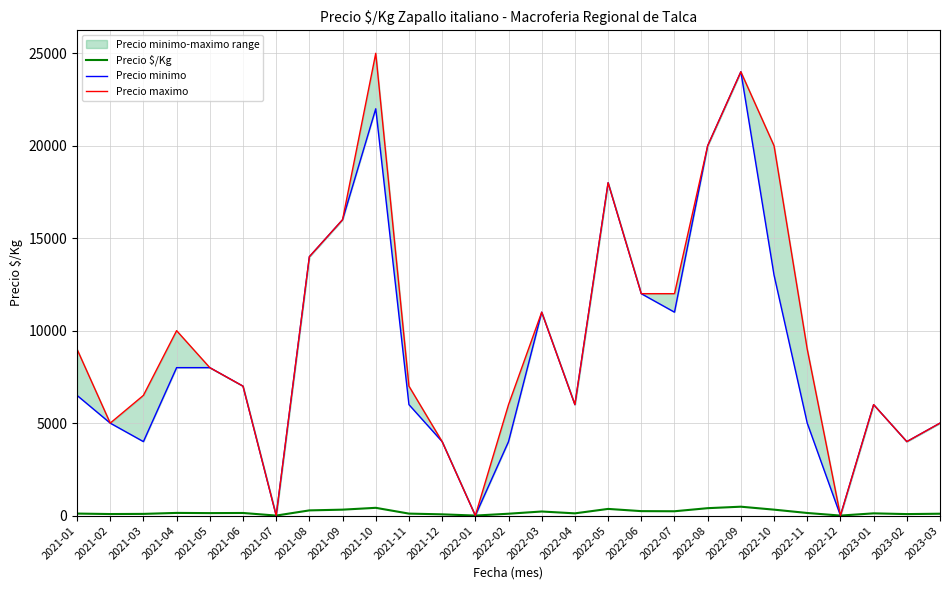

What is the sum of the Precio maximo values at 2022-09 and 2022-02?

30000